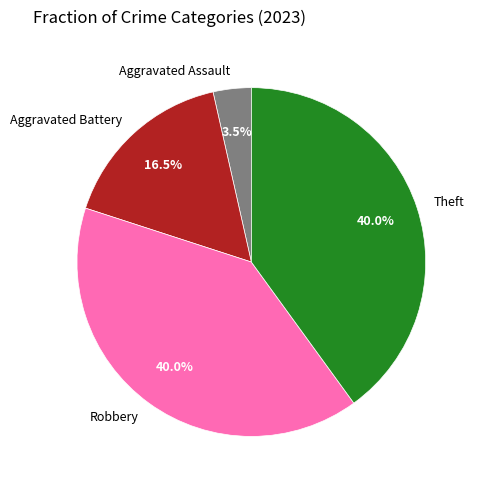

Is there any slice that represents more than half of the pie?

No